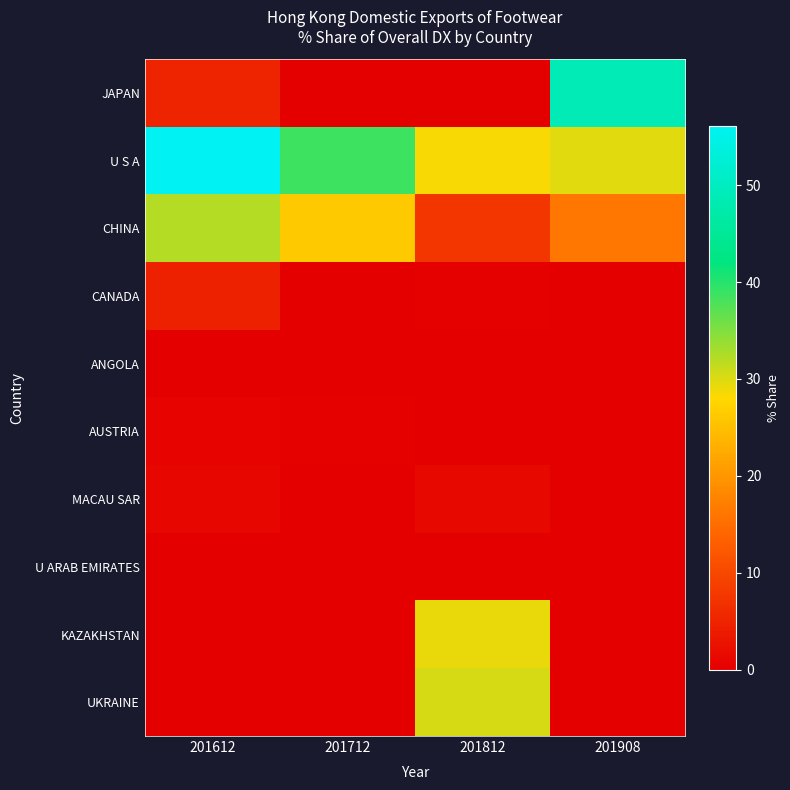

Between 201908 and 201812, which is larger?

201908